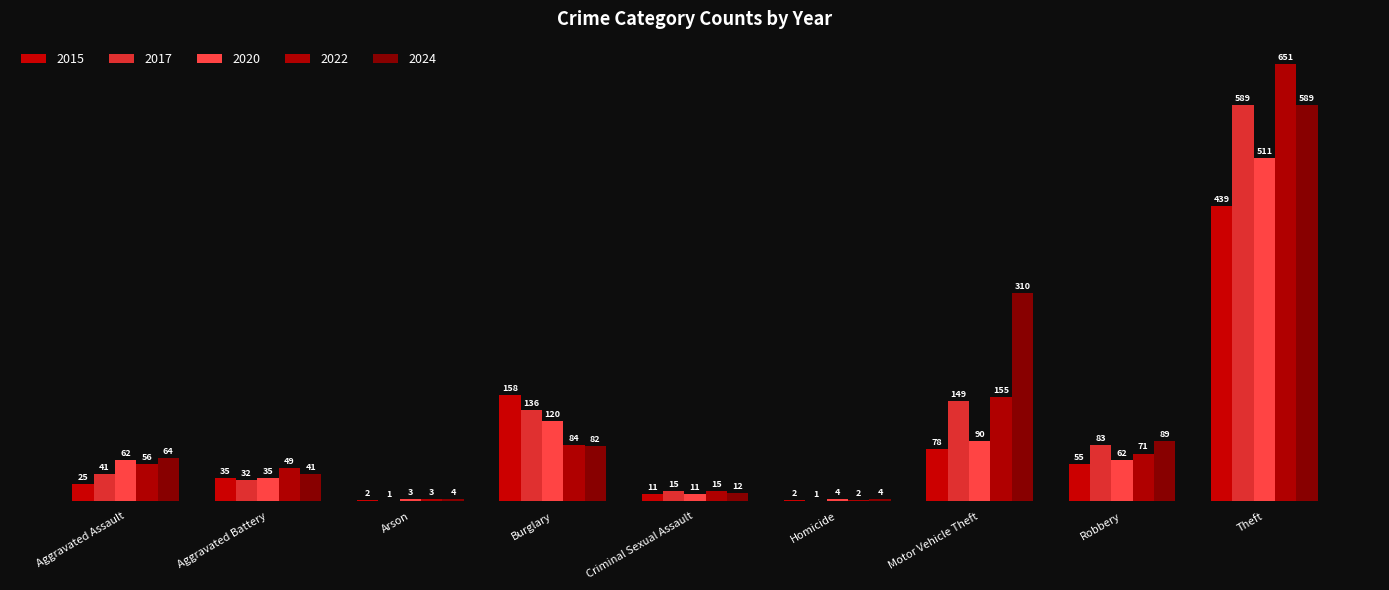

What is the greatest value displayed?

651